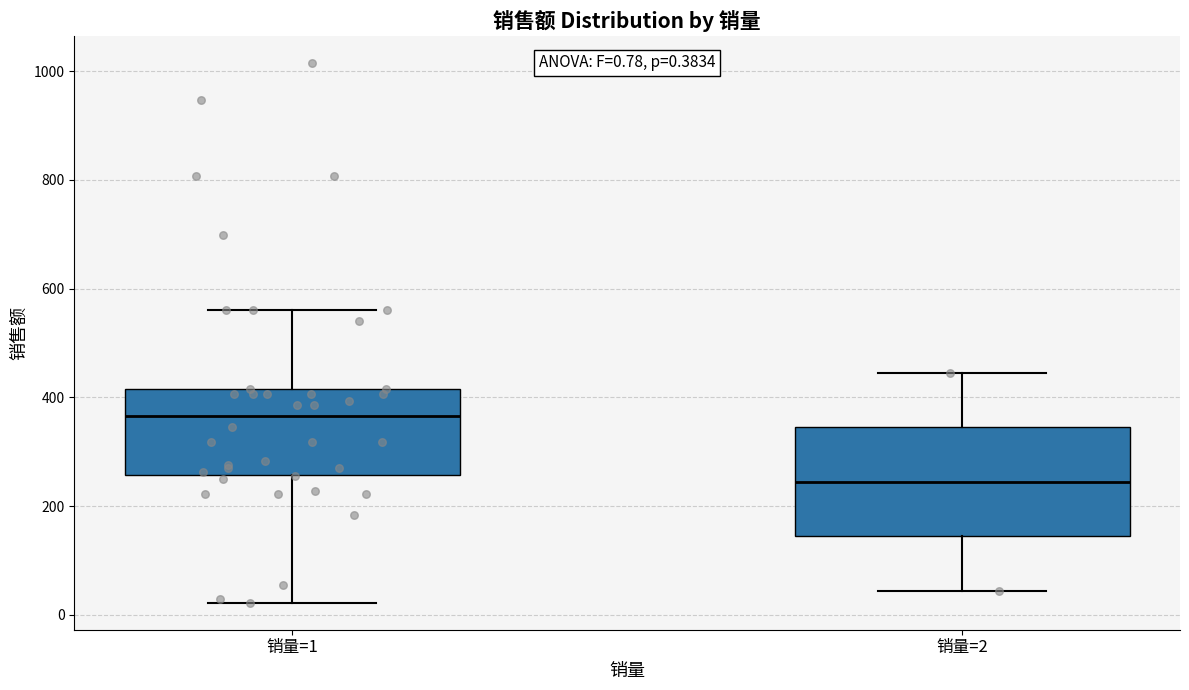

Which box is the tallest, from its lower edge to its upper edge?

销量=2